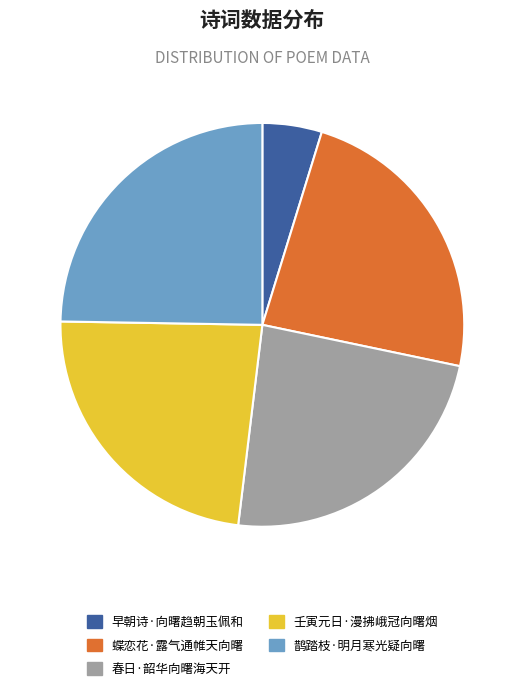

Does any single category account for the majority?

No